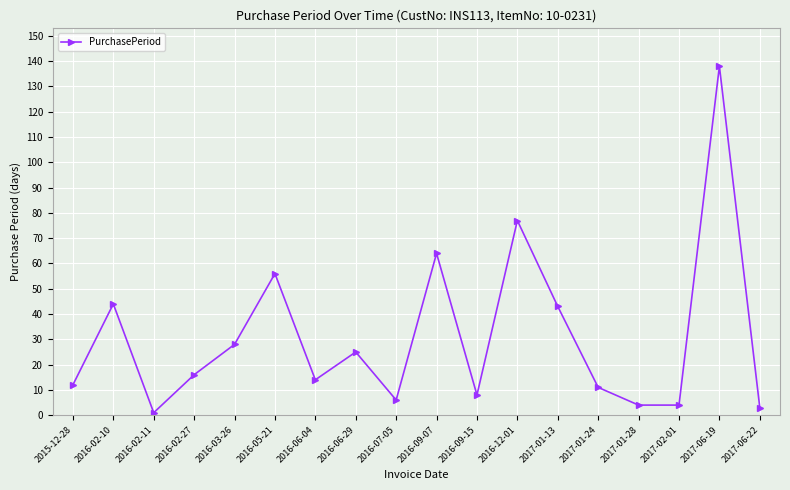

True or false: there are more than 2 points higher than both neighbors.

True